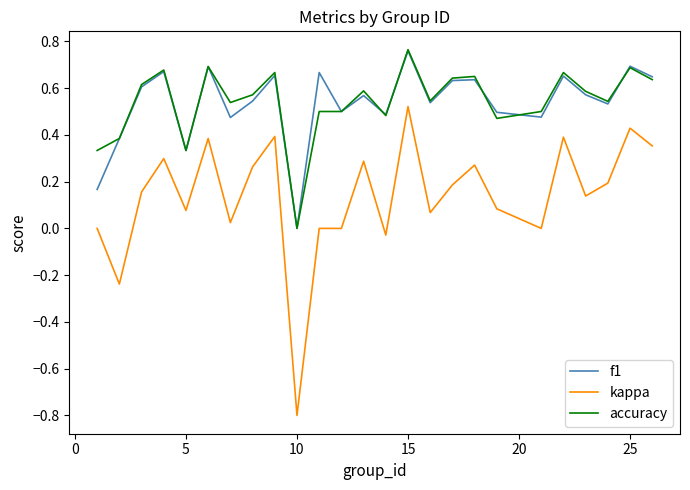

True or false: kappa and f1 cross at least once.

False